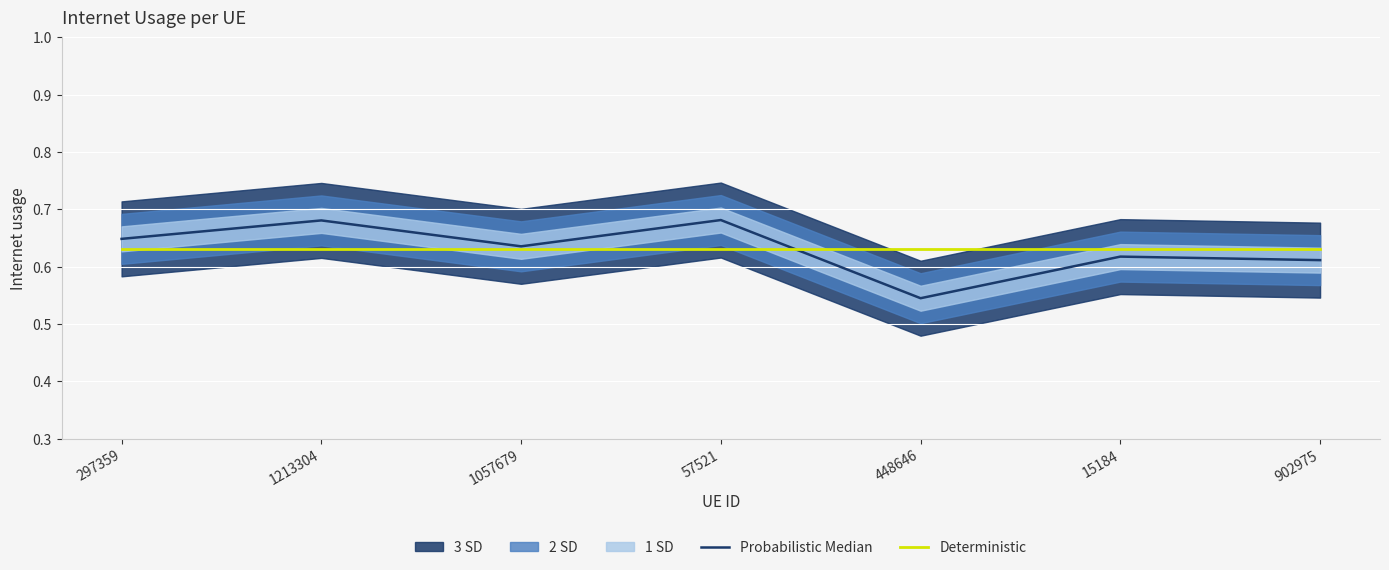

Is it true that Probabilistic Median equals 0.6 at 15184?

True